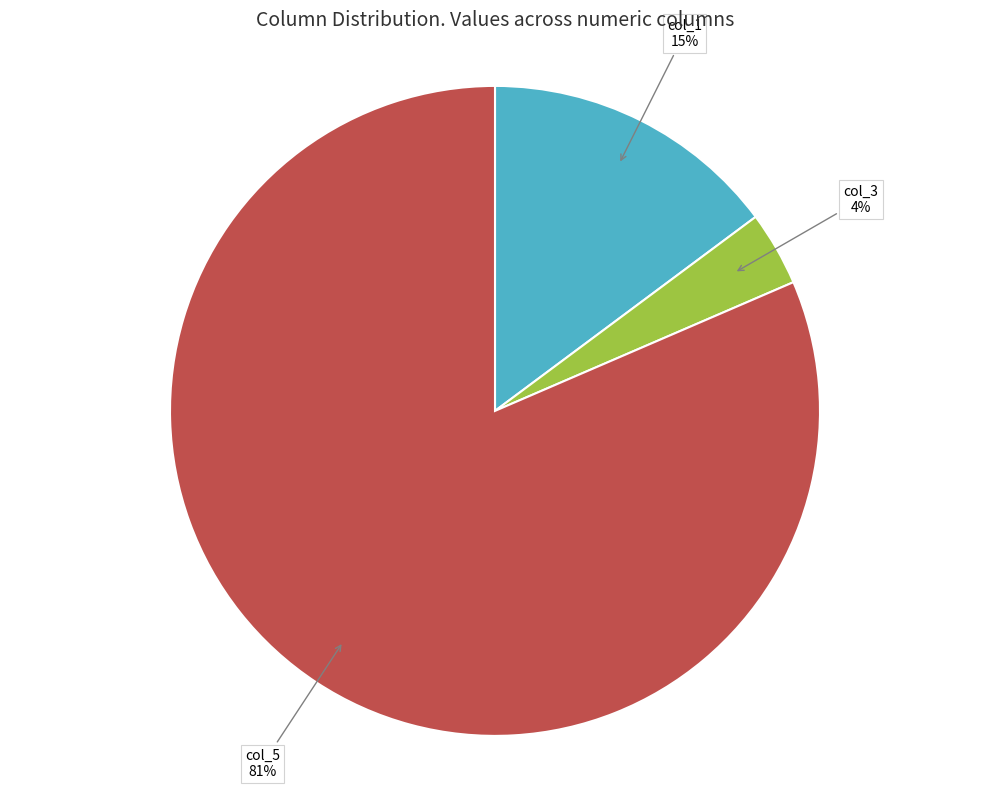

Which category has the biggest portion of the pie?

col_5